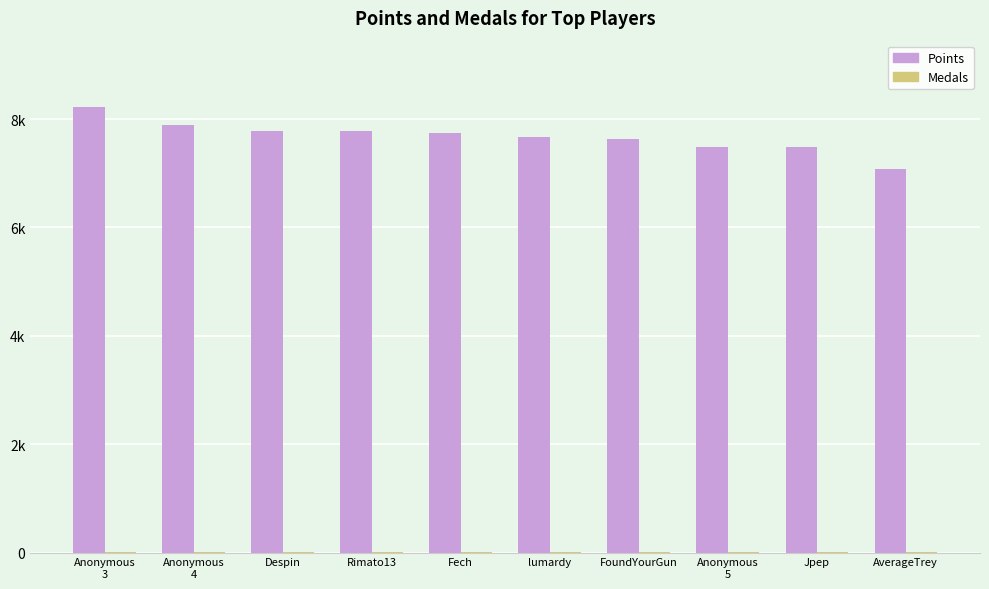

Is the value of Medals at Despin greater than the value of Points at Jpep?

No